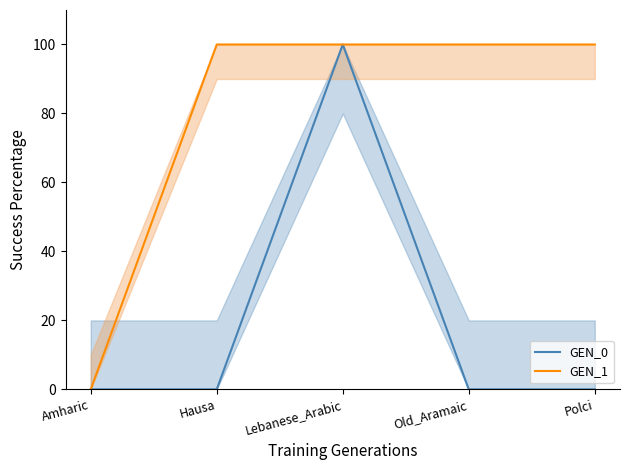

How many data points in GEN_0 are above 0?

1